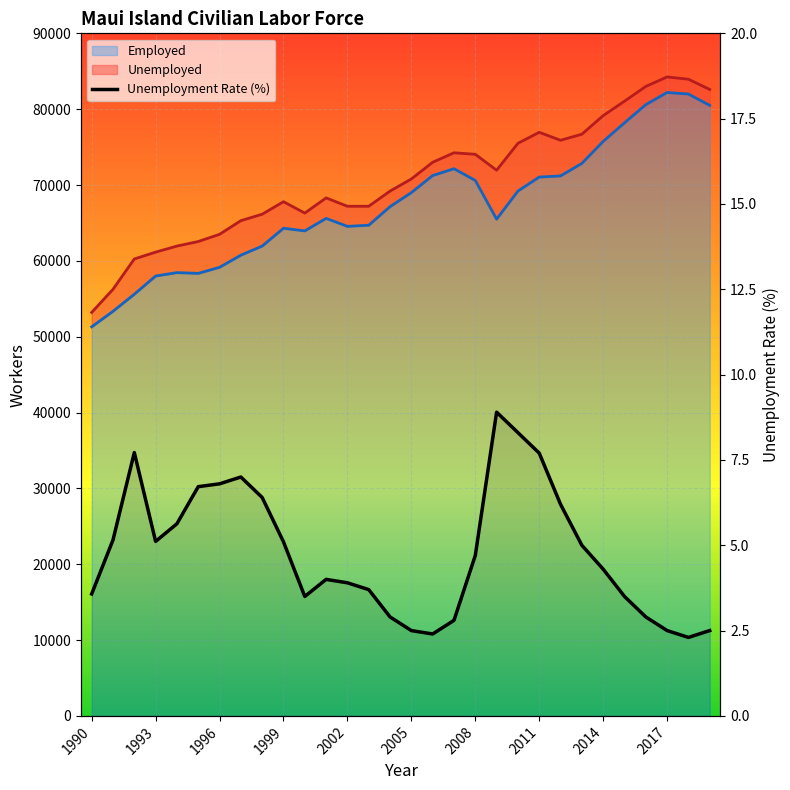

Which series has the largest total across all categories?

Employed